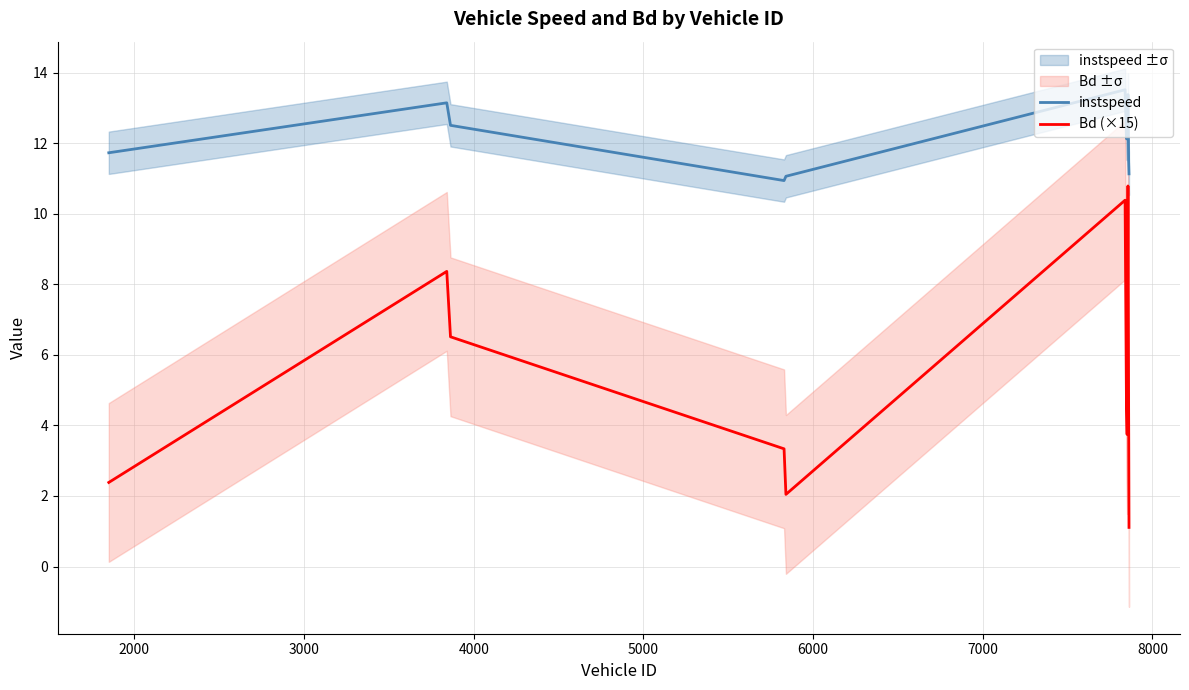

What are all the series names shown in the legend?

instspeed, Bd (×15)